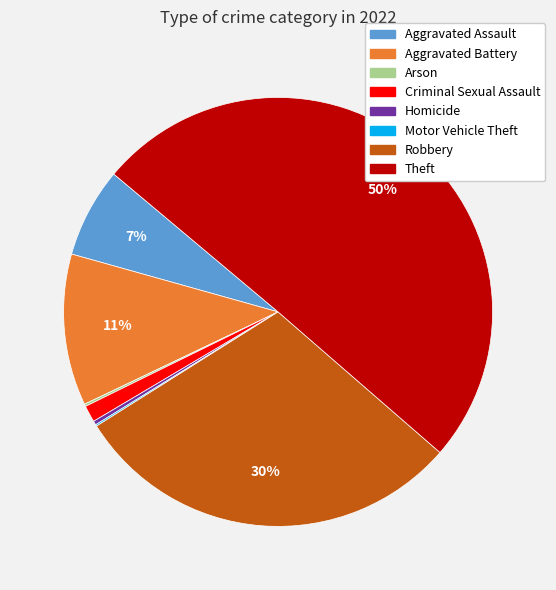

Is the sum of Criminal Sexual Assault and Aggravated Assault greater than half?

No